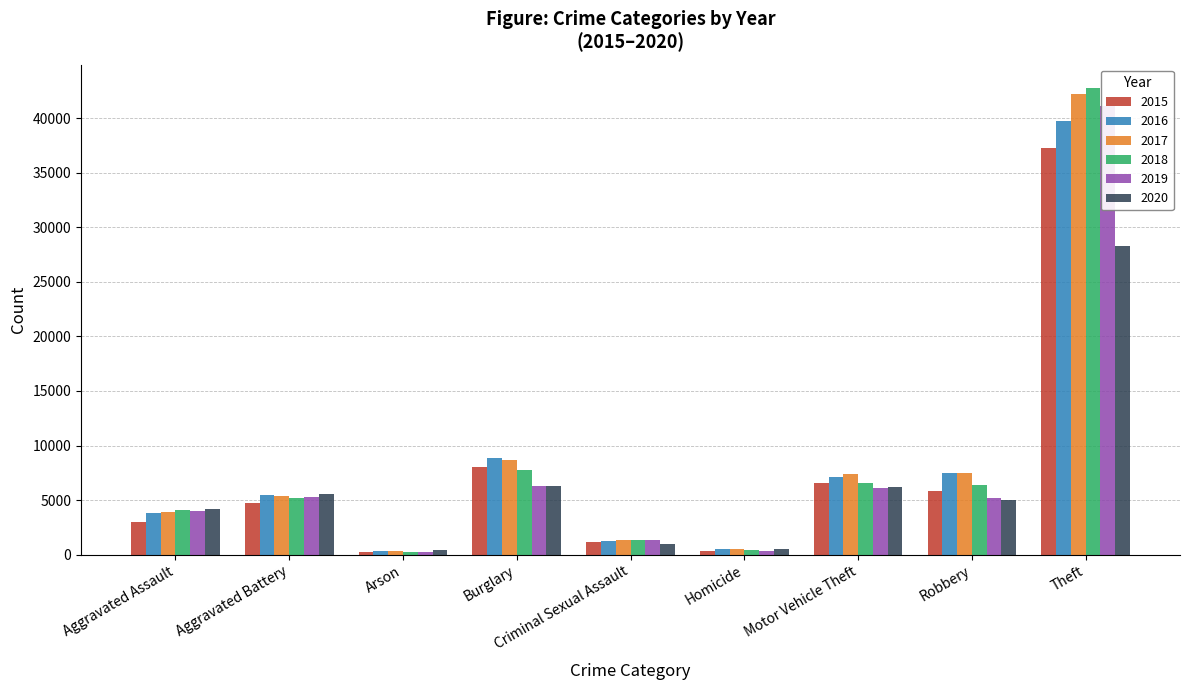

What position from the right is Robbery?

2